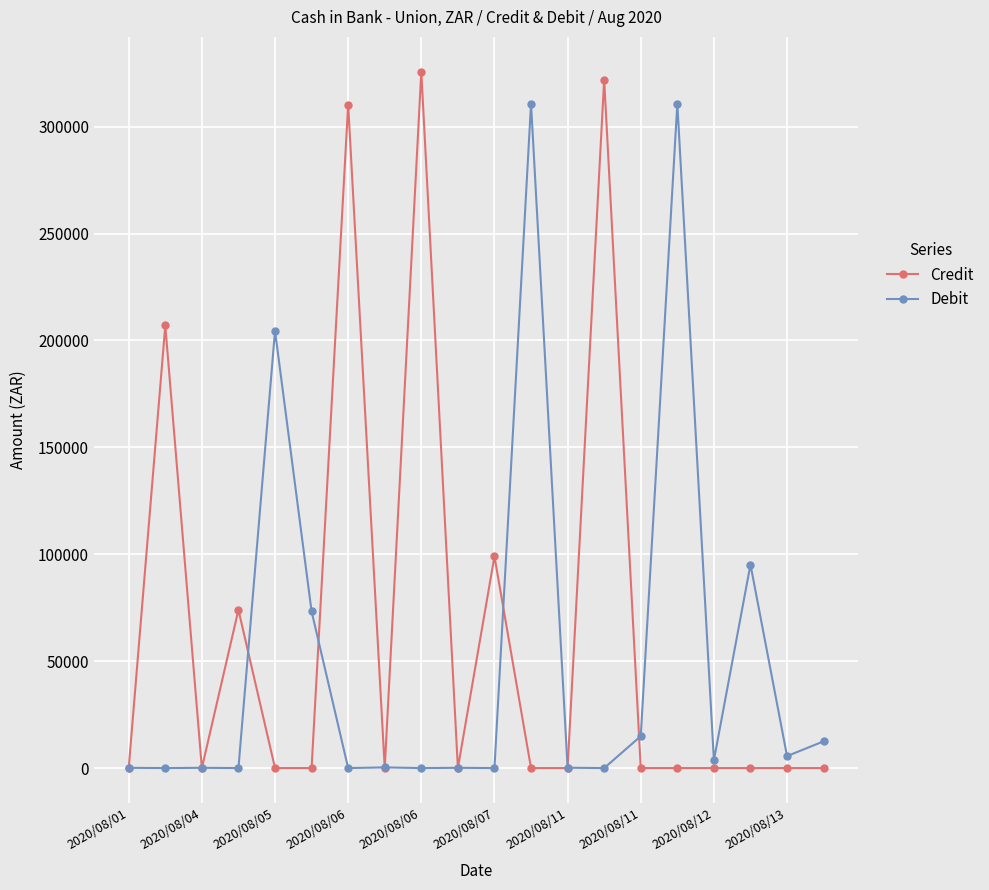

After their last crossing, which series has the higher values: Debit or Credit?

Debit